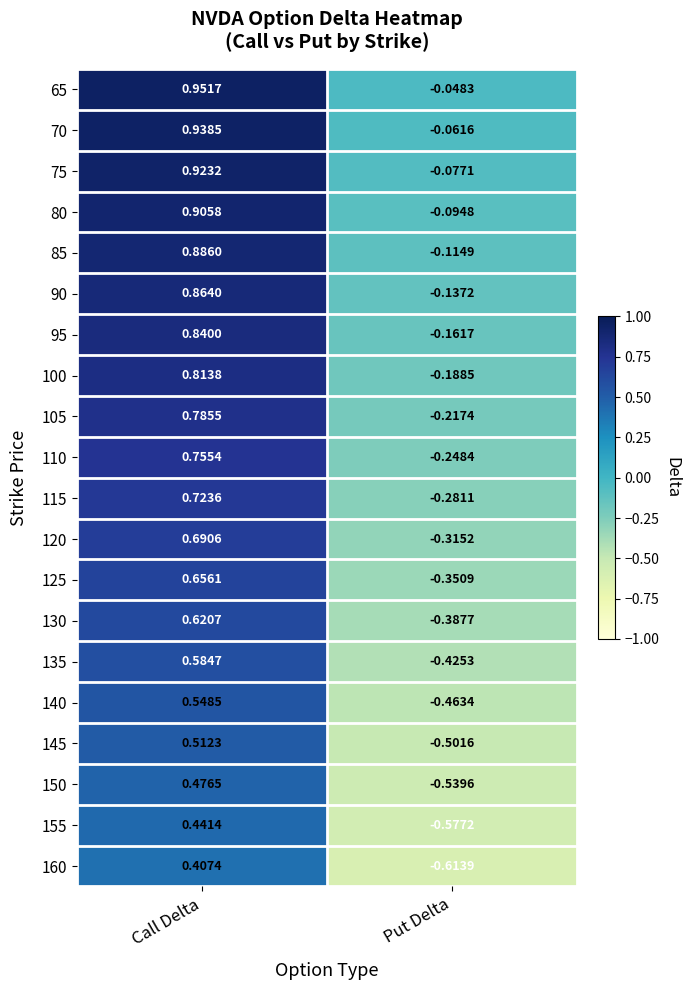

Rank the categories by 150 value from highest to lowest.

Call Delta, Put Delta